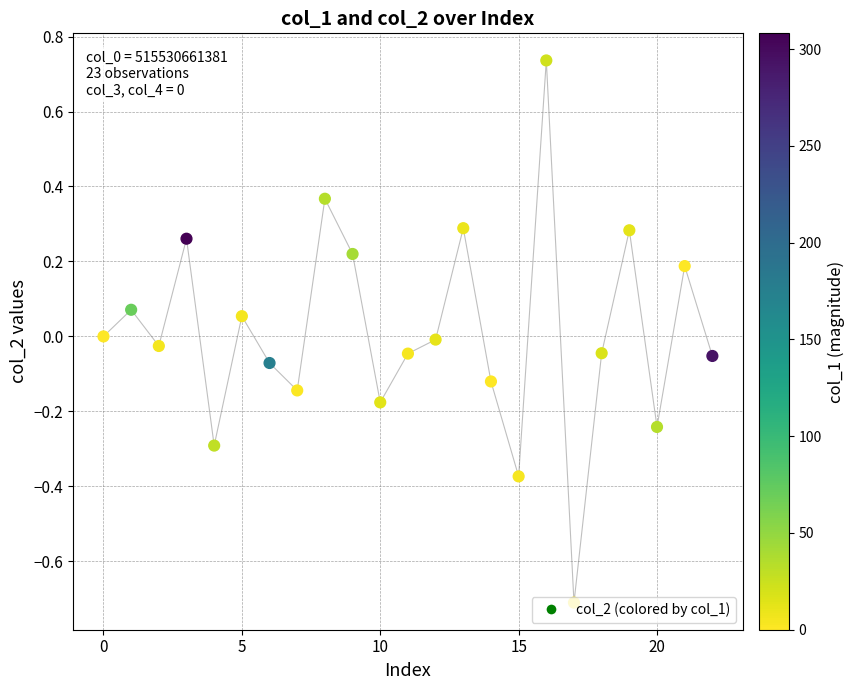

What is the difference between the maximum and minimum values?

1.4